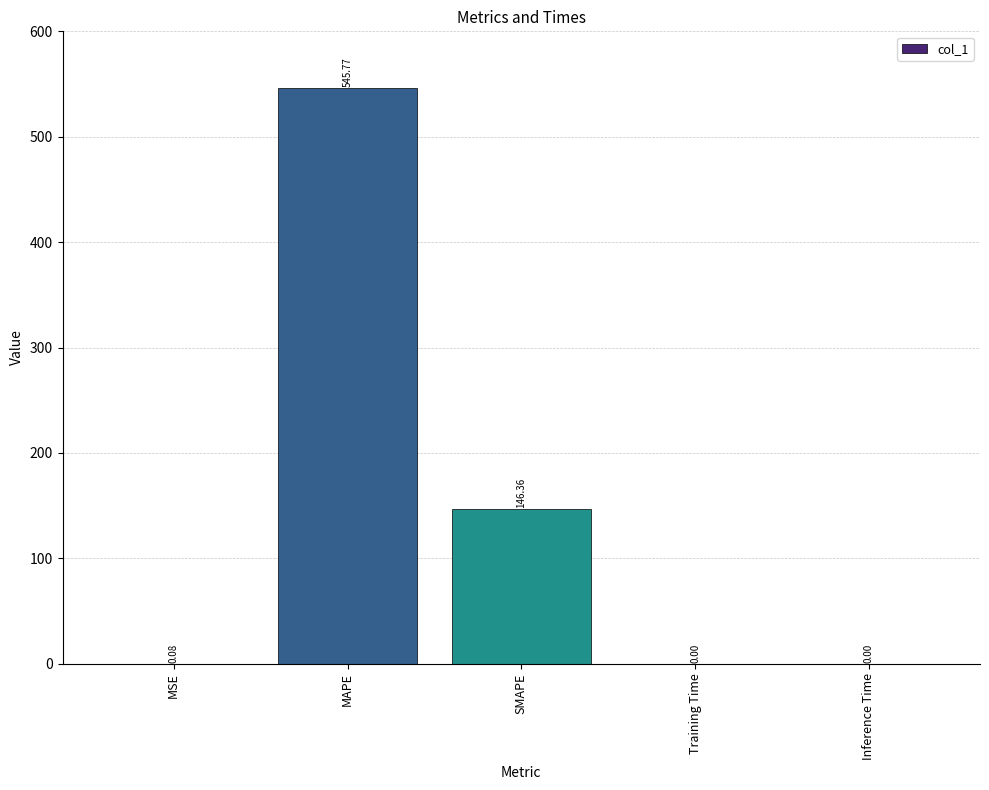

What is the sum of all values?

692.2